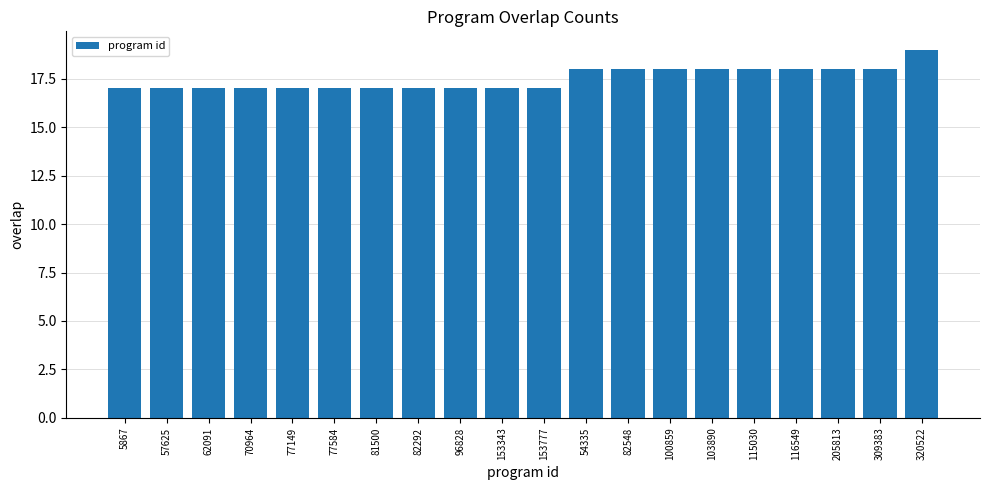

How many series are shown in this chart?

1